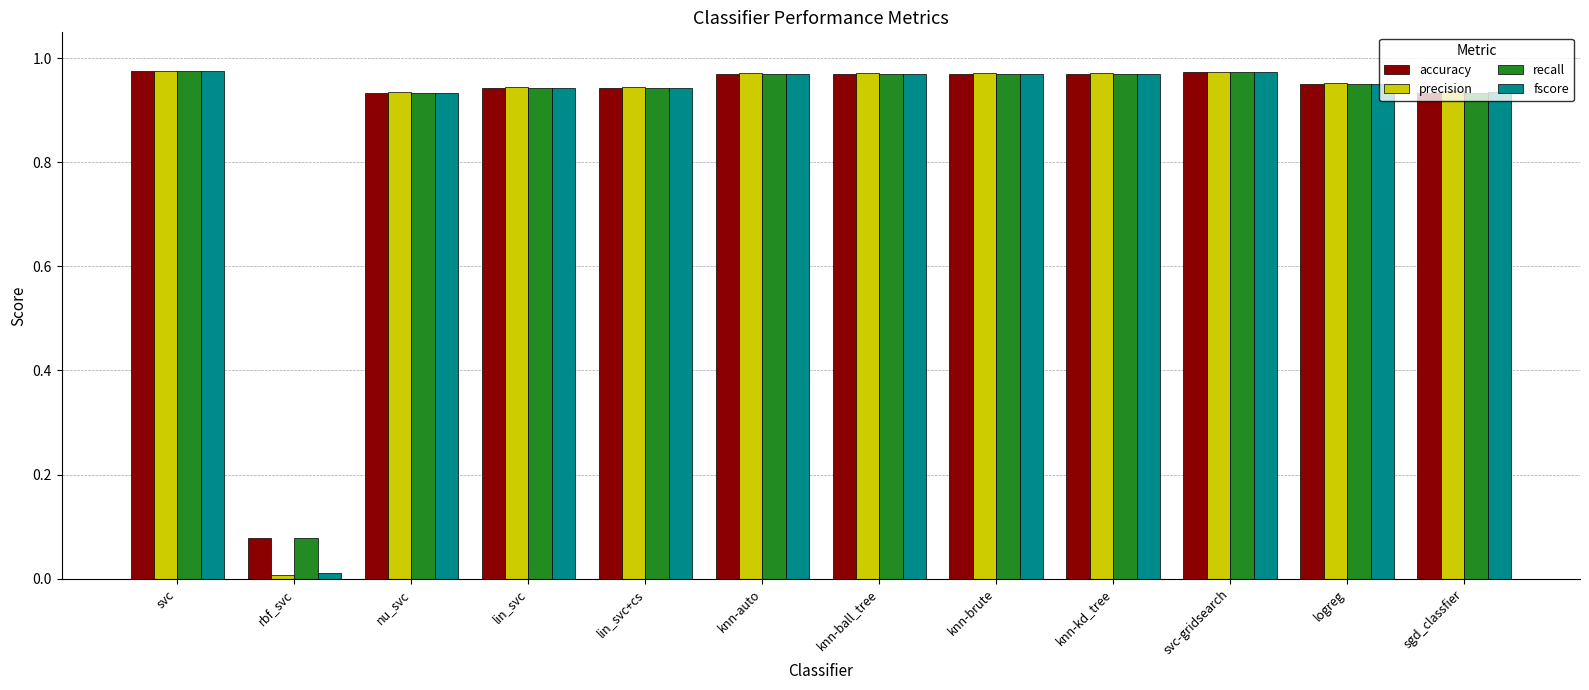

At which label does precision reach its minimum?

rbf_svc